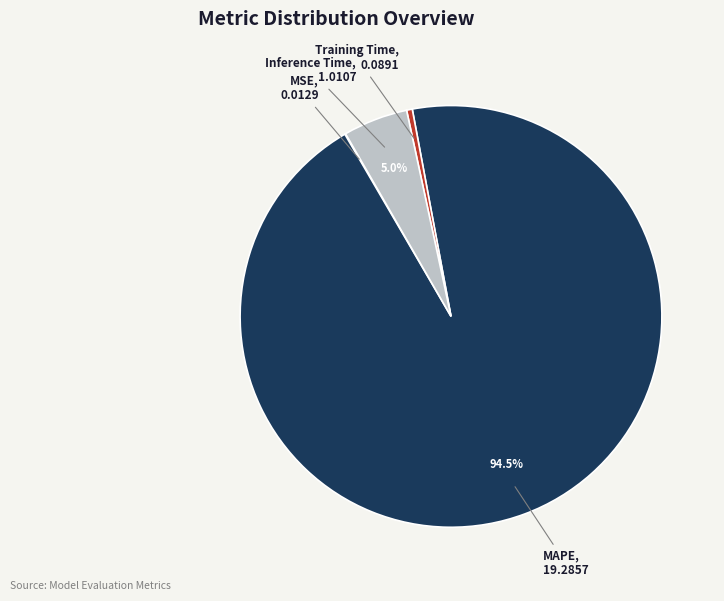

Is Training Time the majority of the pie?

No